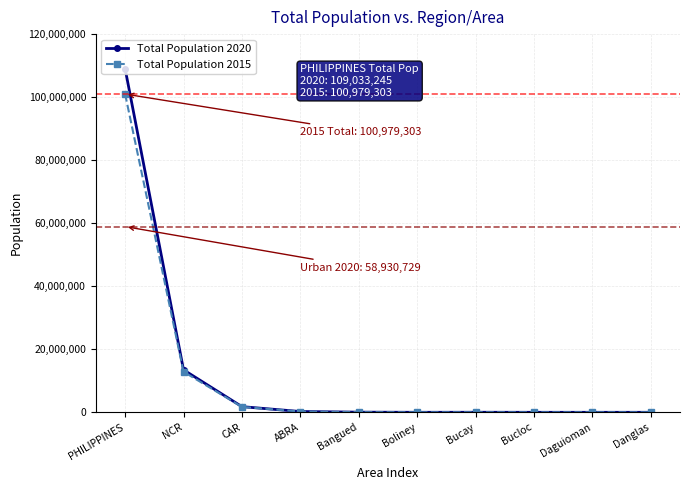

At which category does the chart reach its peak across all series?

PHILIPPINES